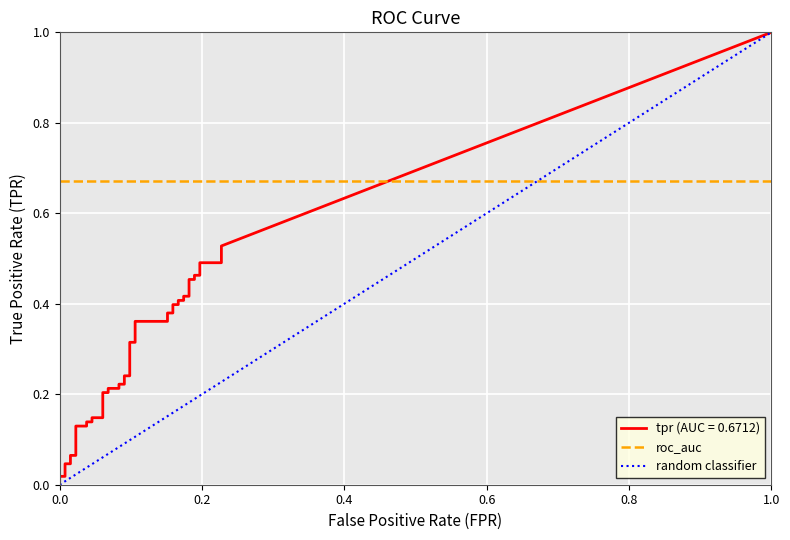

Does the chart display data point markers on the line(s)?

No